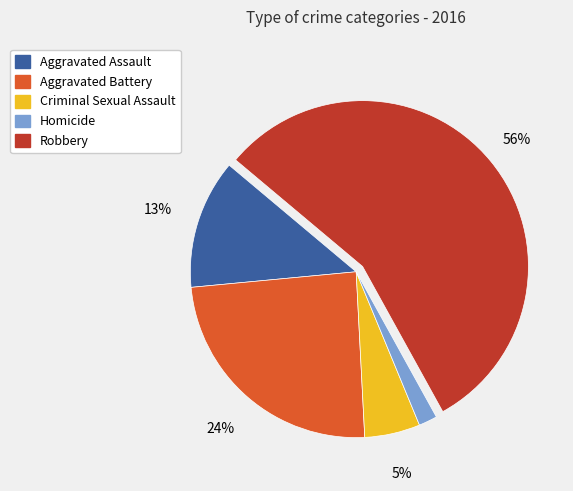

Is it true that Criminal Sexual Assault is 12% of the pie?

False